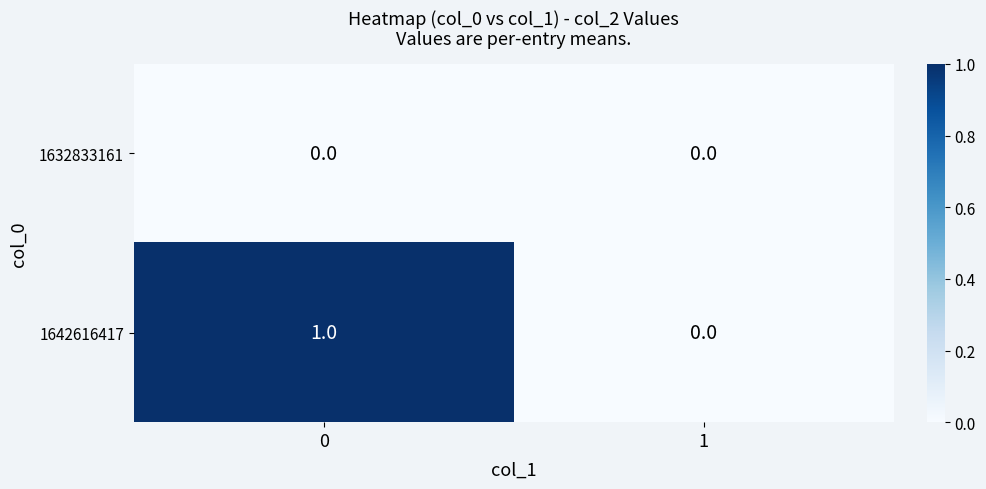

Rank the series by their average value, from lowest to highest.

1632833161, 1642616417